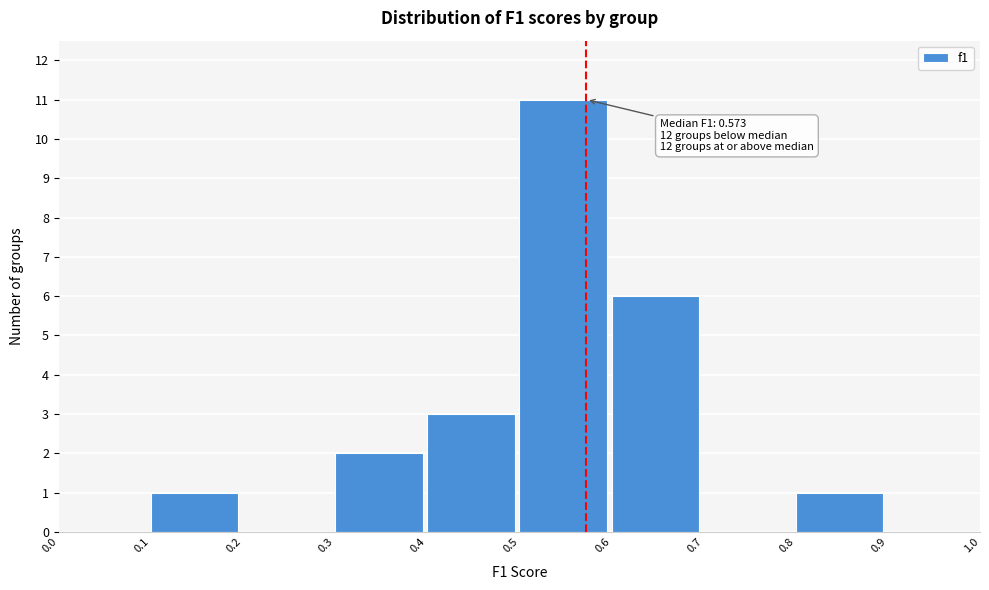

Over which range of the x-axis is the bar tallest?

0.5 to 0.6